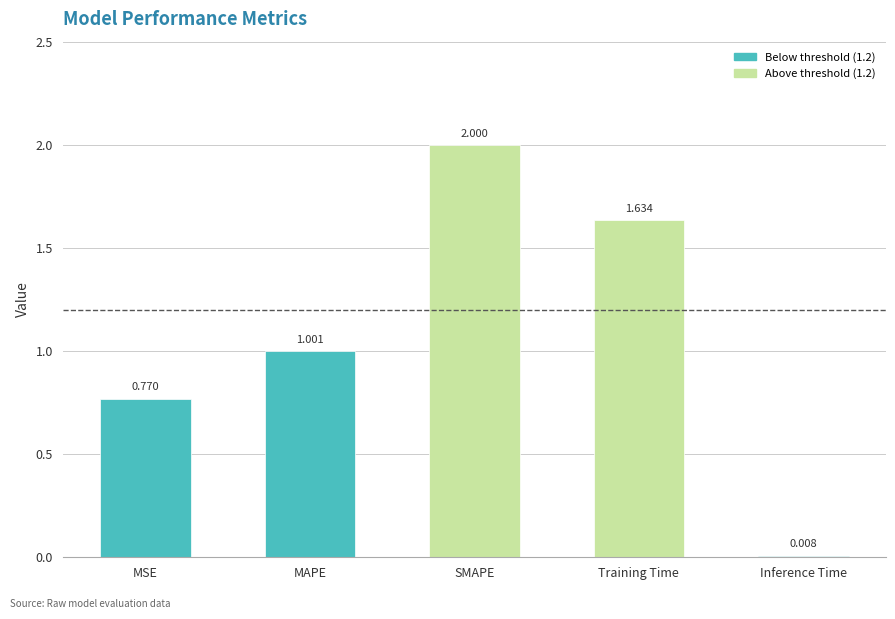

At which category does the chart reach its peak across all series?

SMAPE